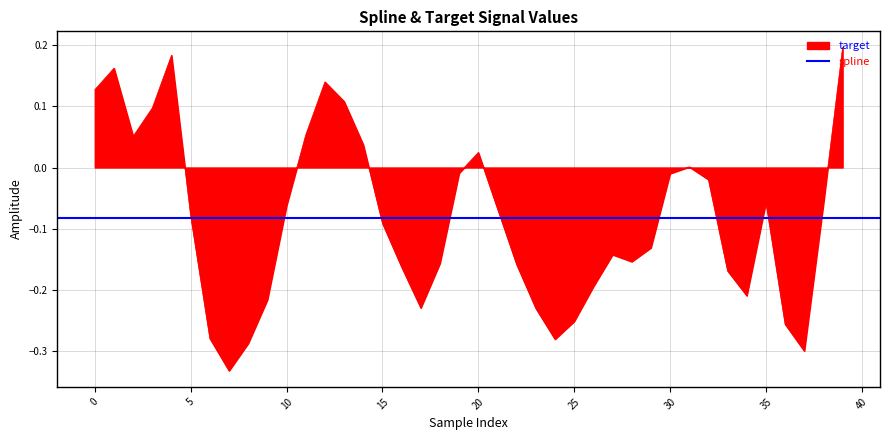

Rank the categories by value from highest to lowest.

39, 4, 1, 12, 0, 13, 3, 11, 2, 14, 20, 31, 19, 30, 32, 35, 38, 10, 21, 5, 15, 29, 27, 28, 18, 22, 16, 33, 26, 34, 9, 17, 23, 25, 36, 6, 24, 8, 37, 7